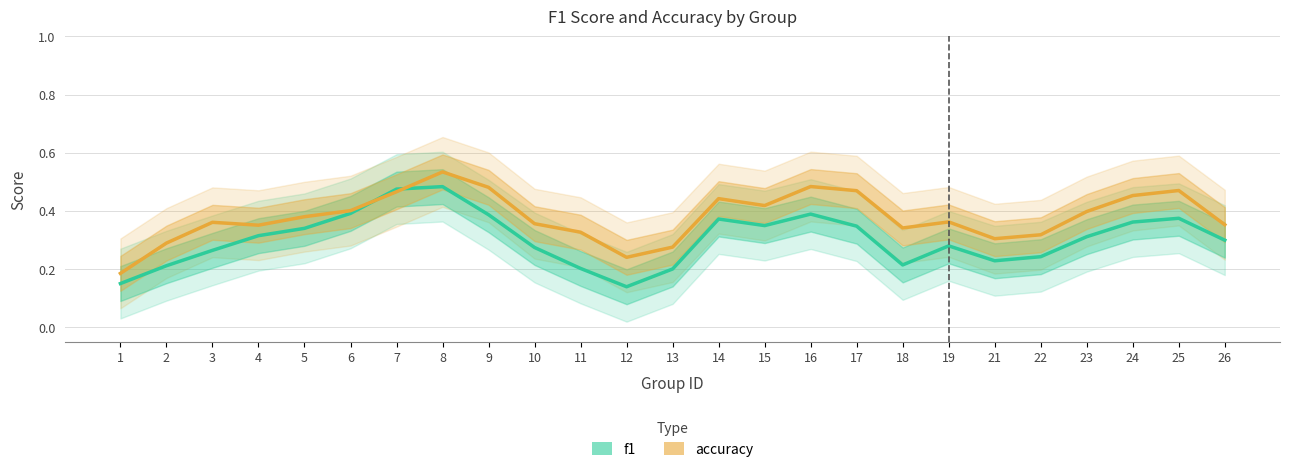

What is the smallest value displayed?

0.1